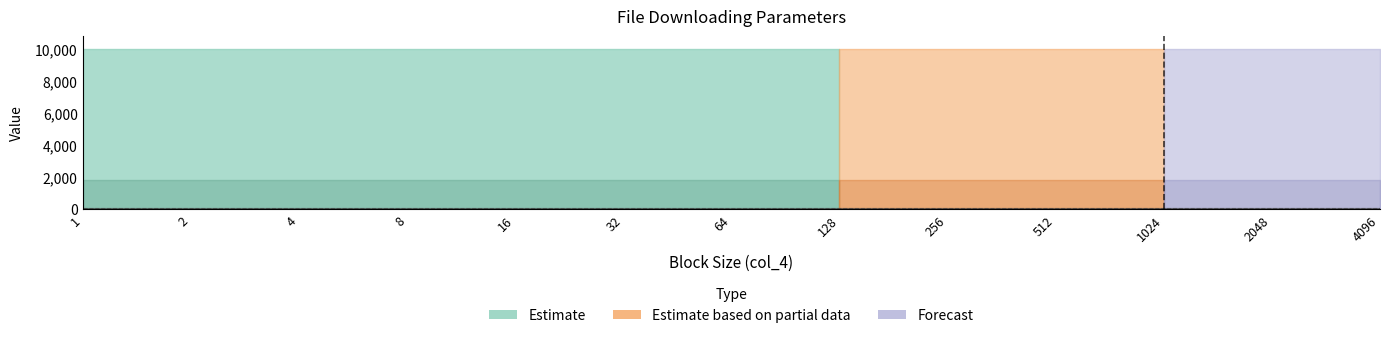

Is the value of col_5 at 256 greater than the value of col_7 at 2?

Yes